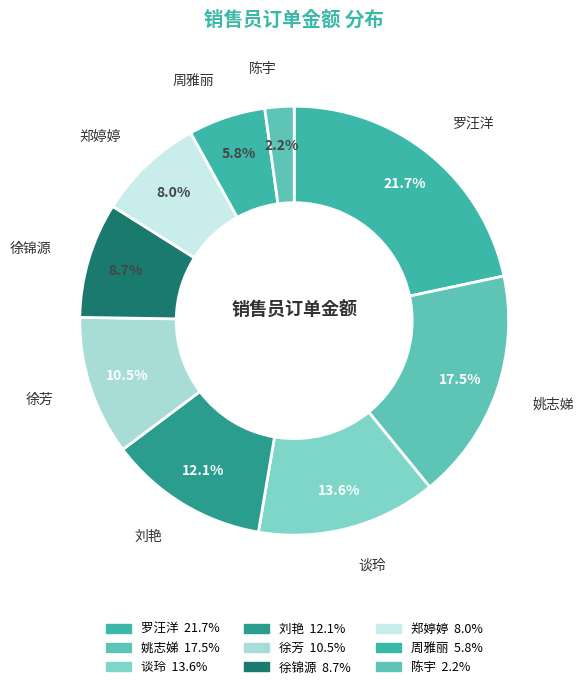

How many slices are in this pie chart?

9